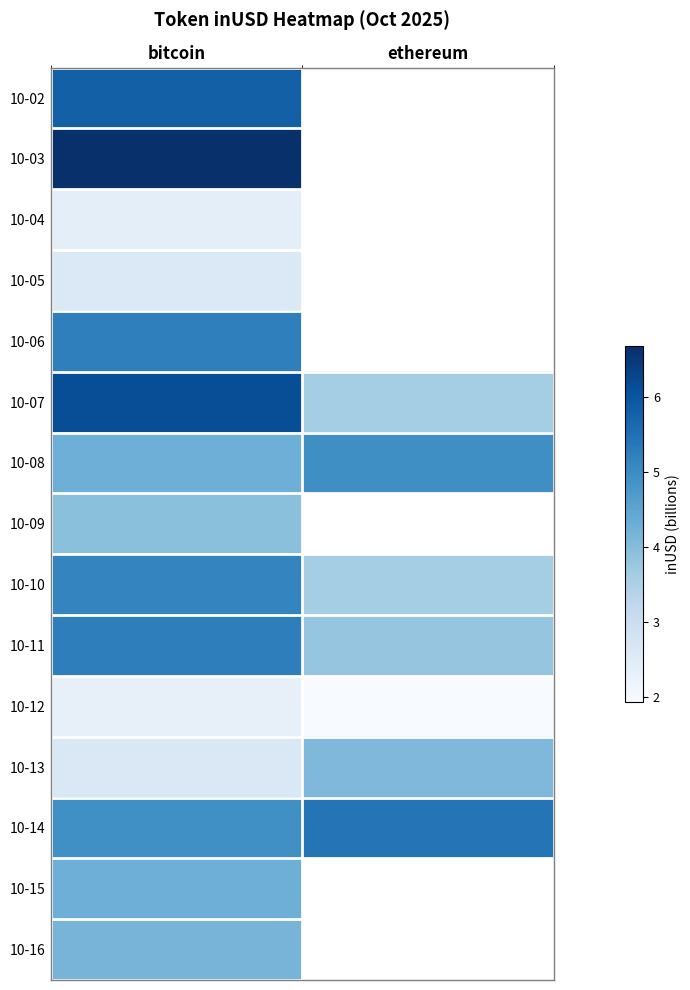

At which label does row_7 reach its minimum?

bitcoin